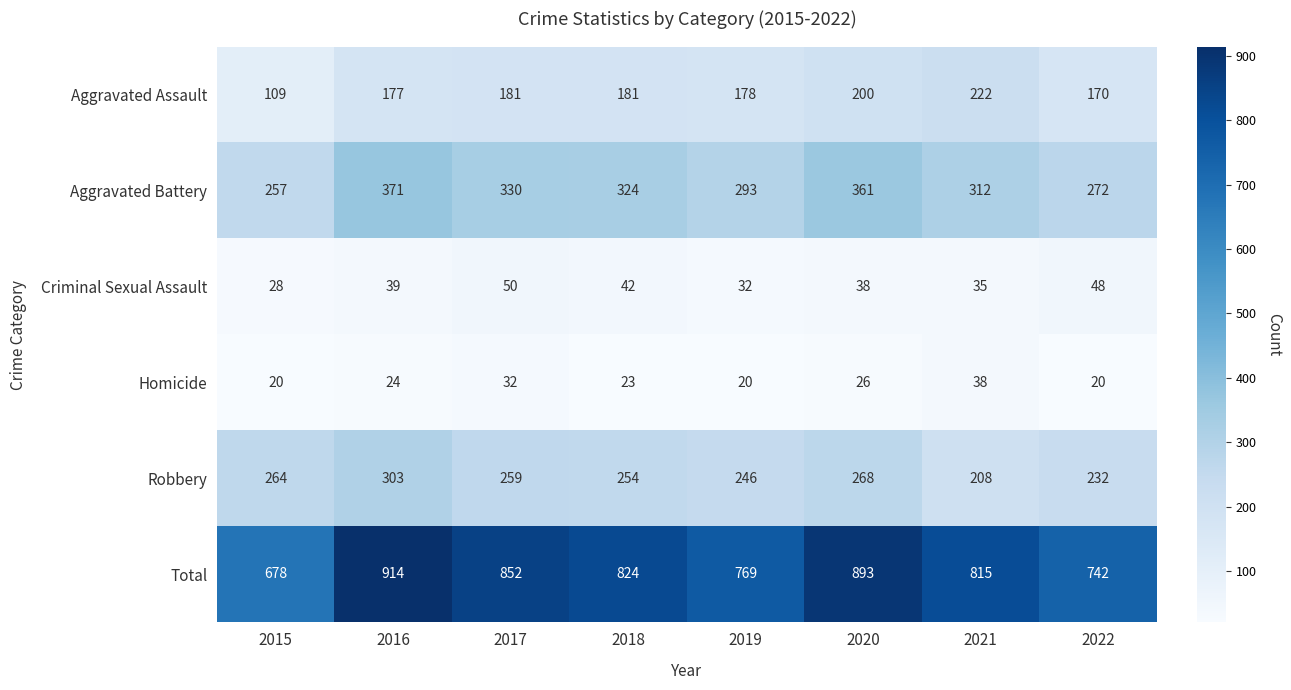

What is the difference between the maximum and second lowest values in the Criminal Sexual Assault series?

18